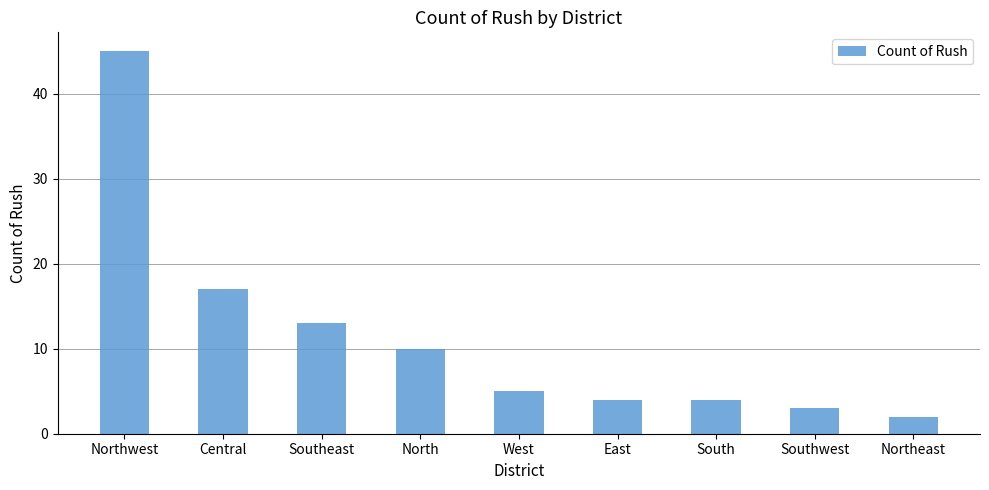

Is it true that the value at Northwest is 76?

False